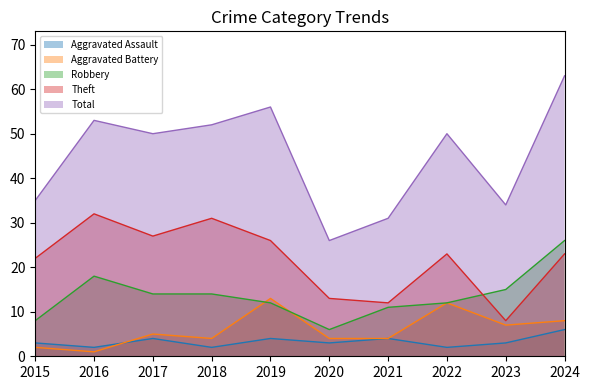

Which series has the largest total across all categories?

Total